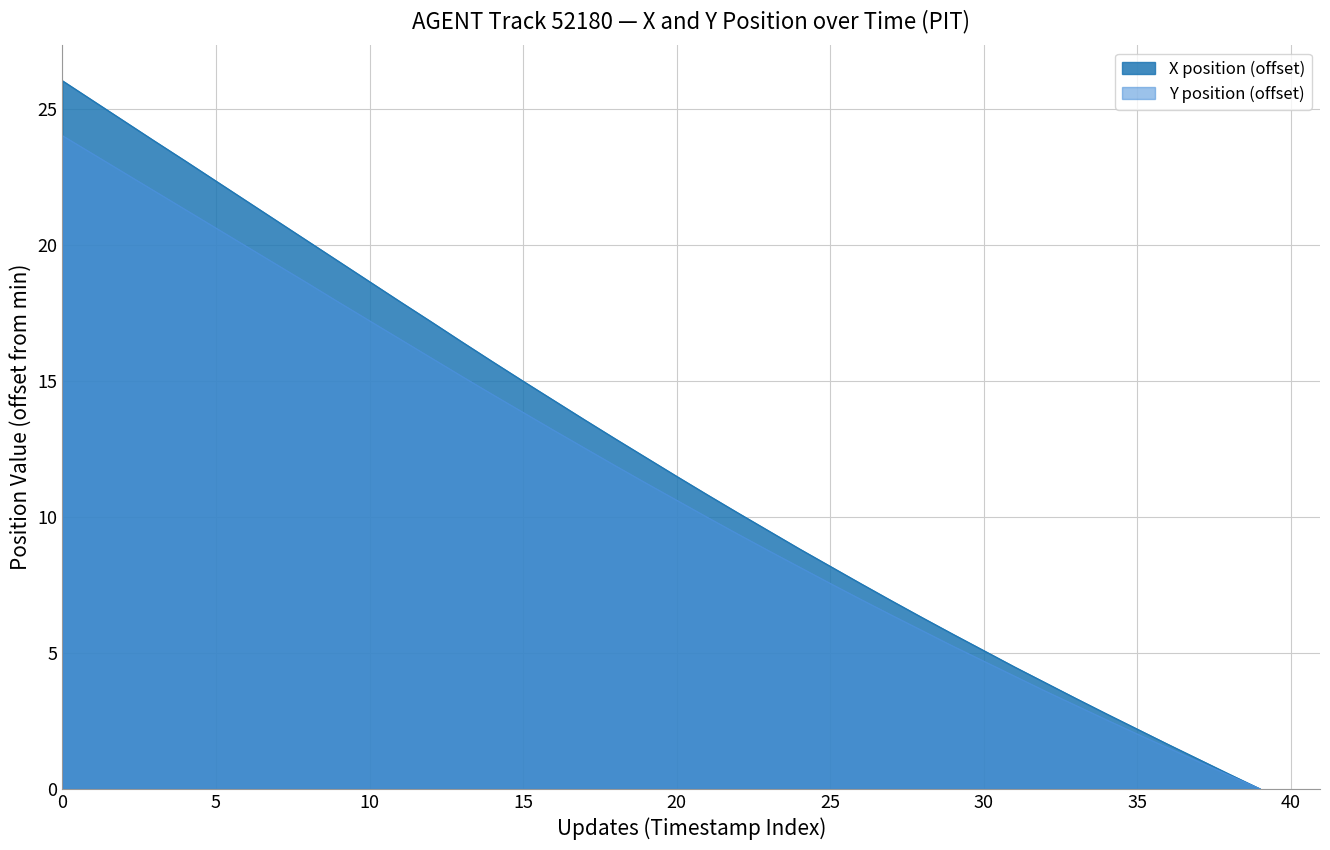

What are all the series names shown in the legend?

X position (offset), Y position (offset)